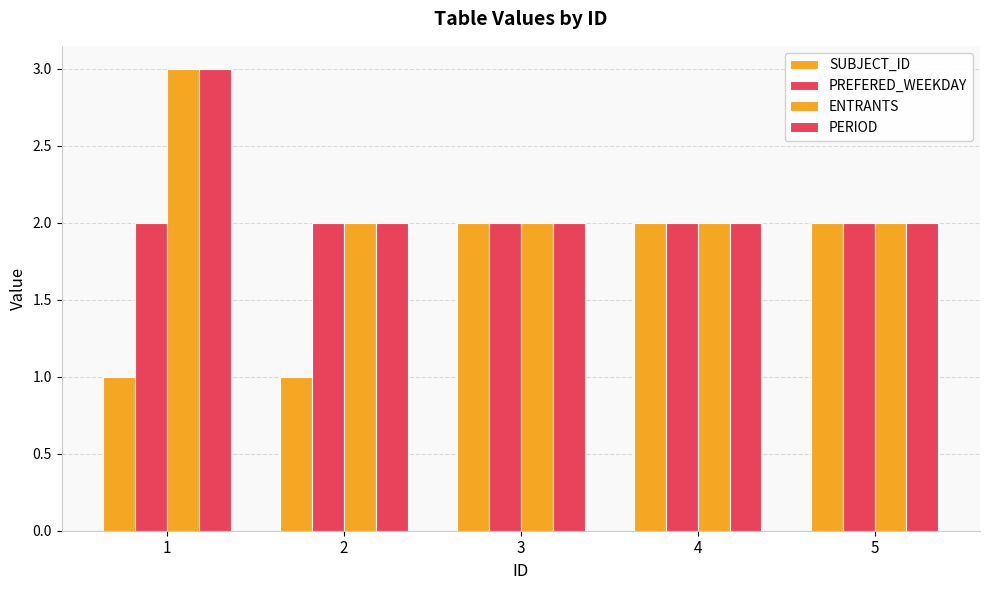

What value does the SUBJECT_ID series have at 3?

2